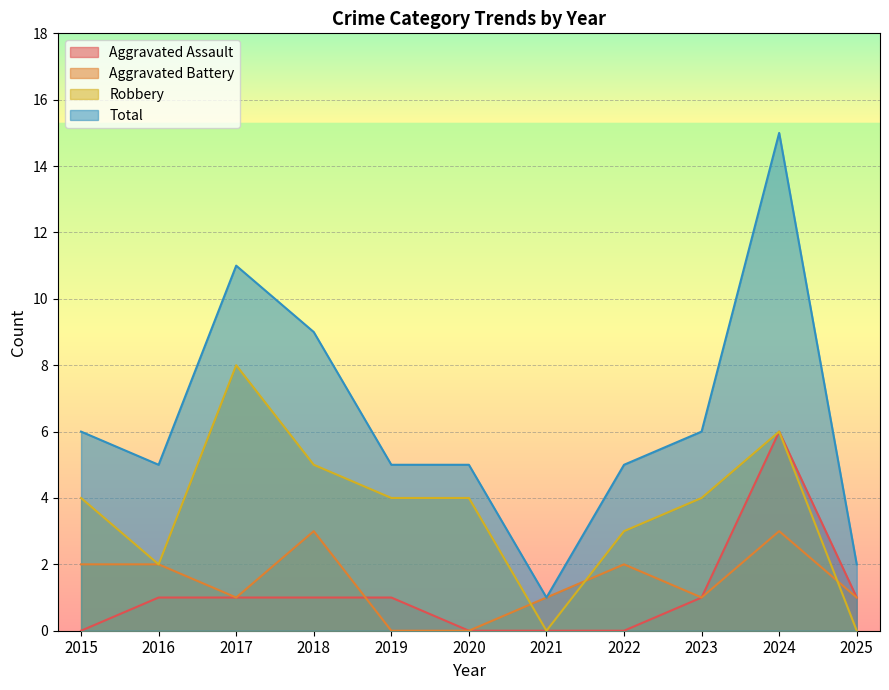

True or false: Total and Aggravated Battery cross at least once.

False